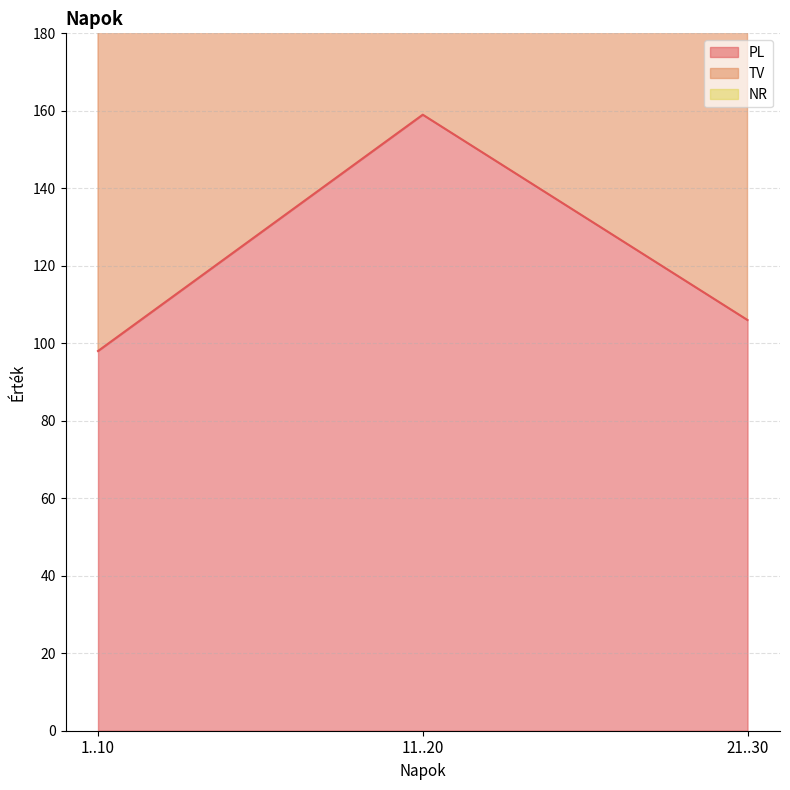

What are all the series names shown in the legend?

PL, TV, NR